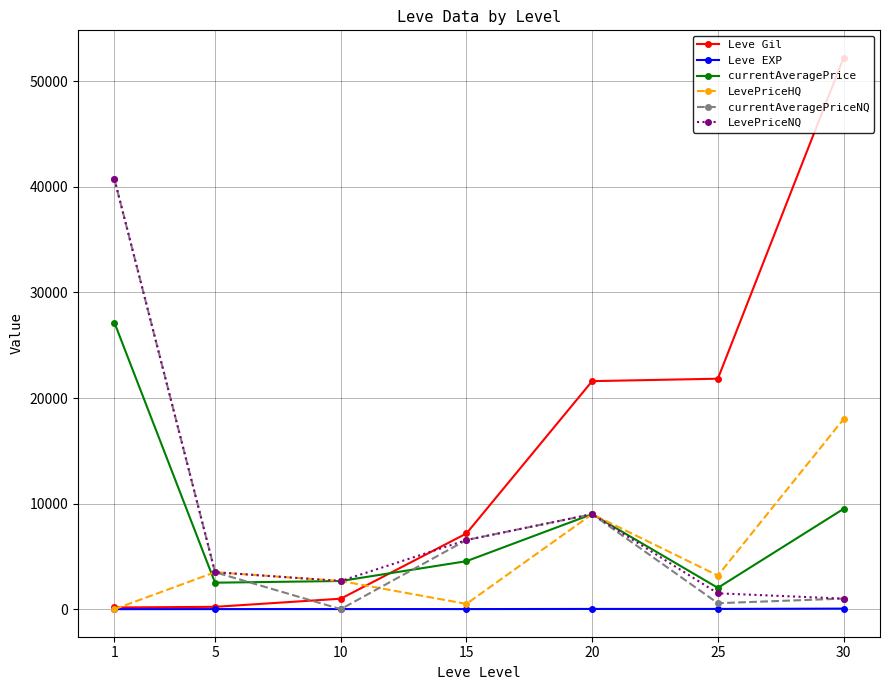

The Leve EXP series shows 5.0 at 5. True or false?

True